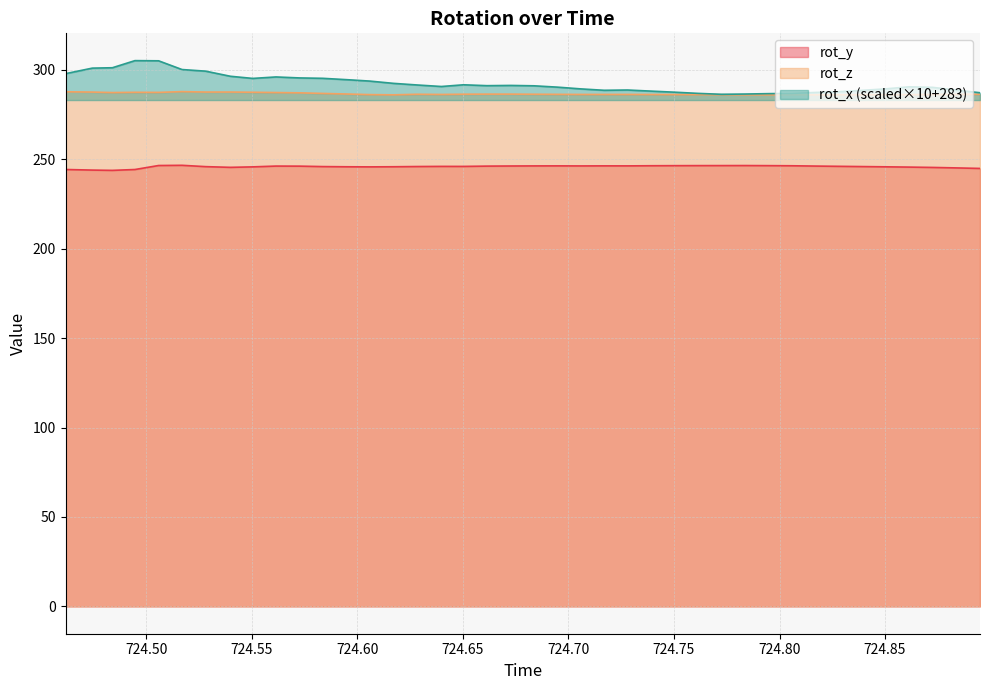

Rank the series by their maximum value, from highest to lowest.

rot_x (scaled×10+283), rot_z, rot_y